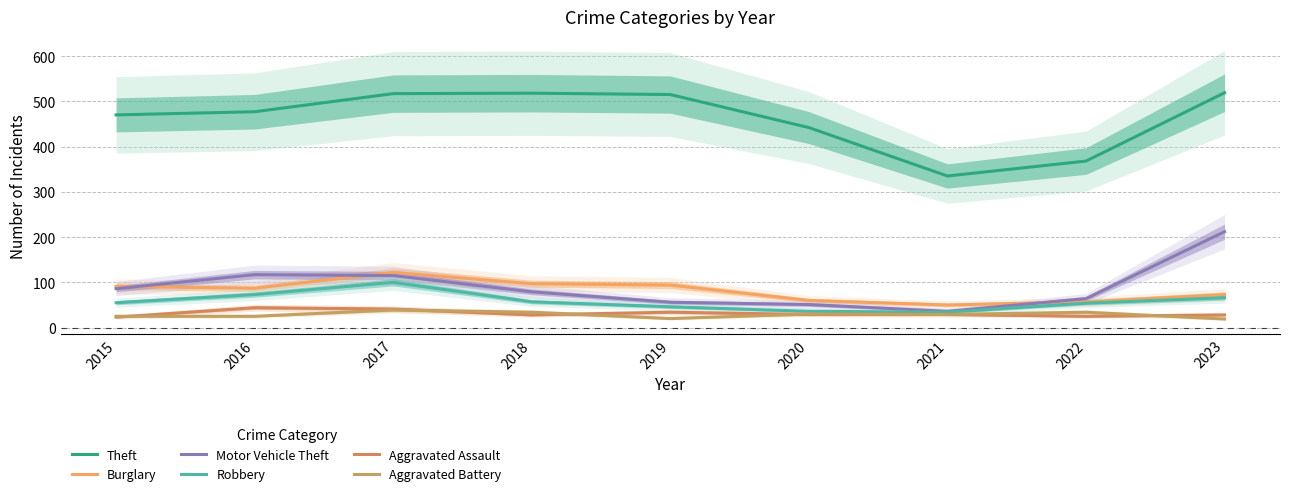

Is it true that Aggravated Assault equals 34 at 2019?

True